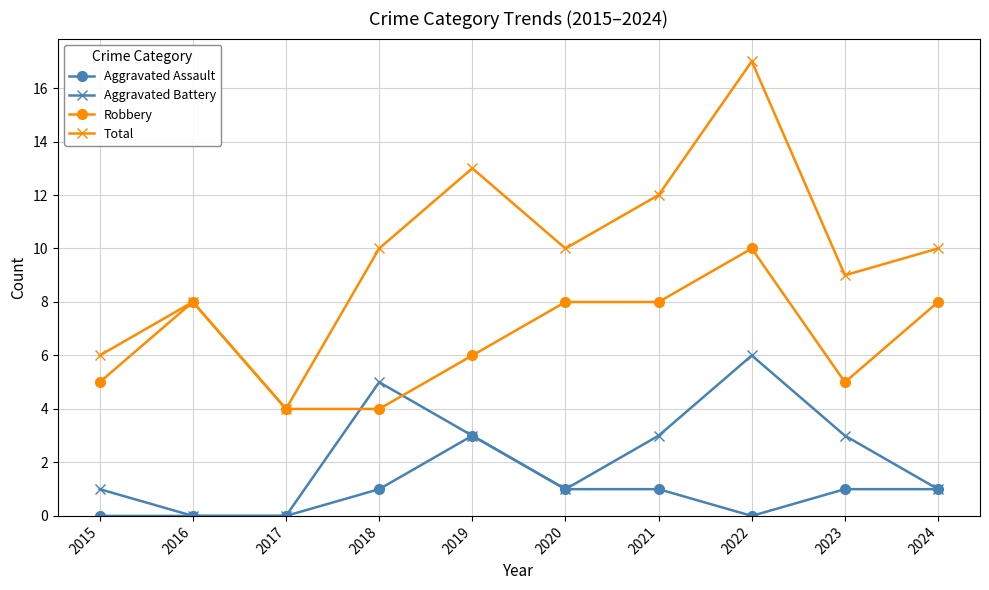

True or false: Robbery has a value of 4 at 2018.

True